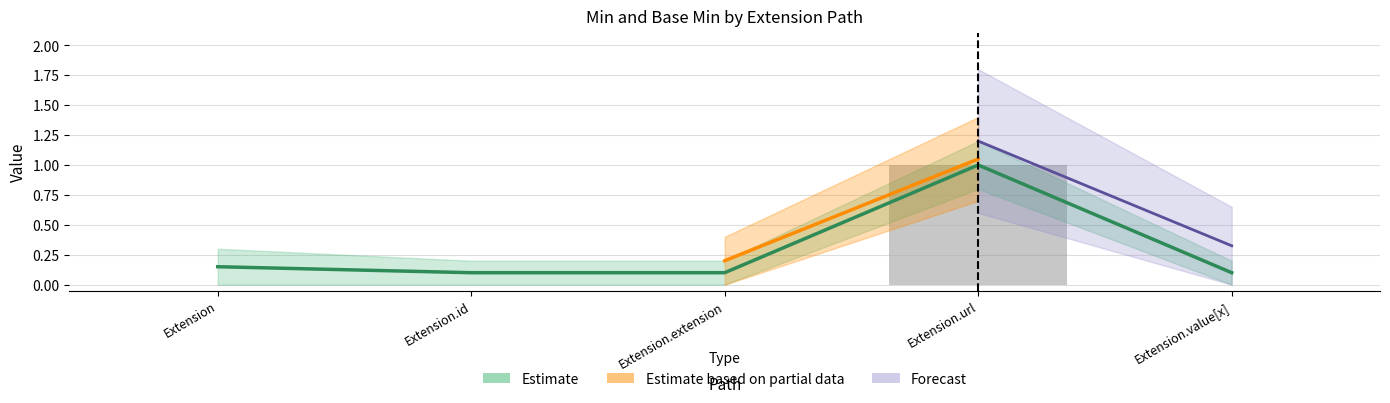

What is the maximum value shown in the chart?

1